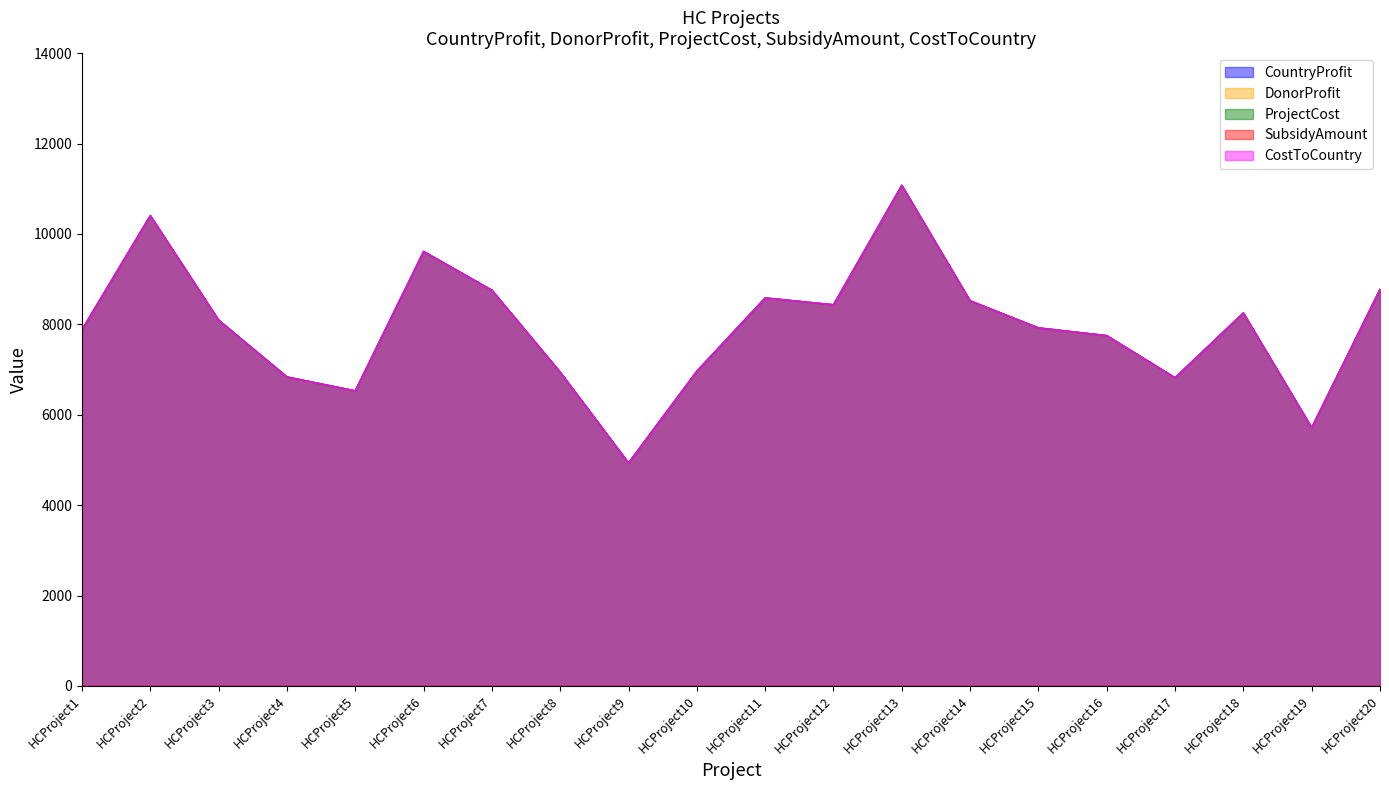

Which series changed the most between HCProject2 and HCProject15?

CountryProfit